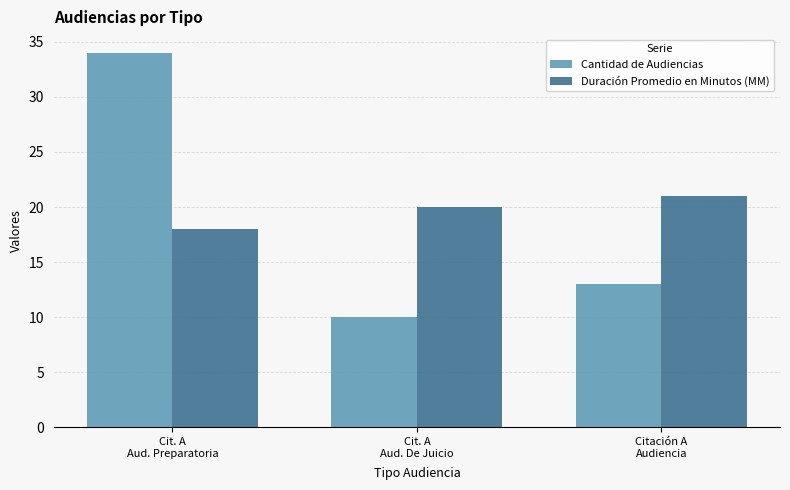

At which label is Cantidad de Audiencias closest to 22?

Citación A
Audiencia